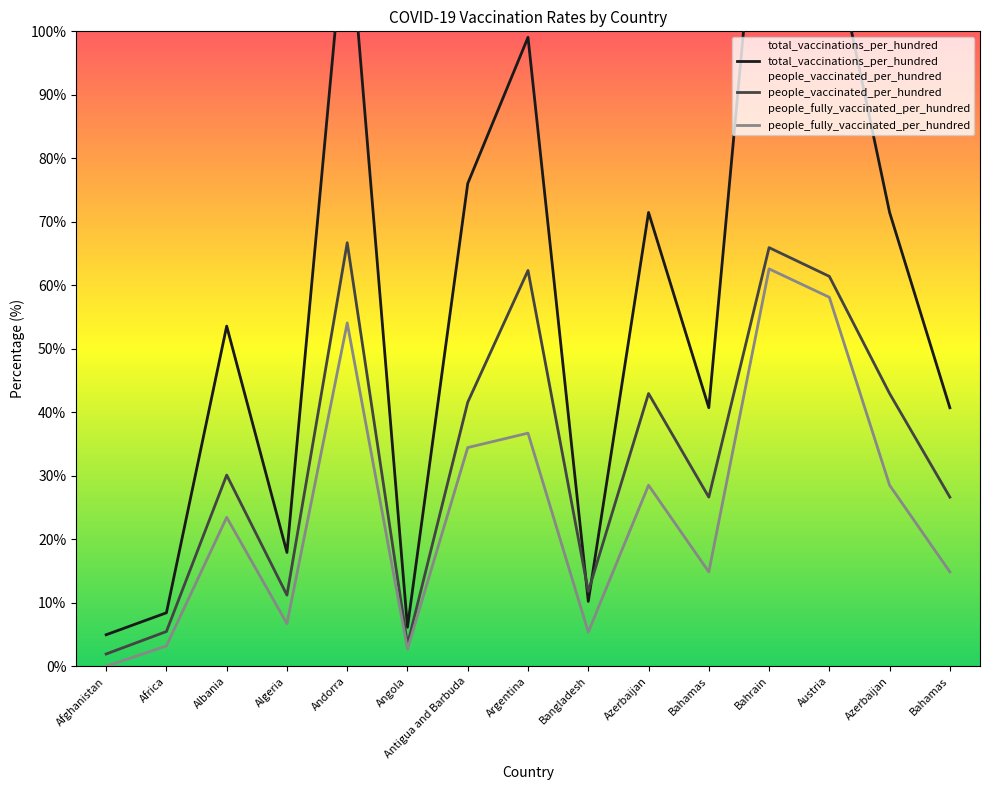

How many interior local peaks does the people_vaccinated_per_hundred series have?

5